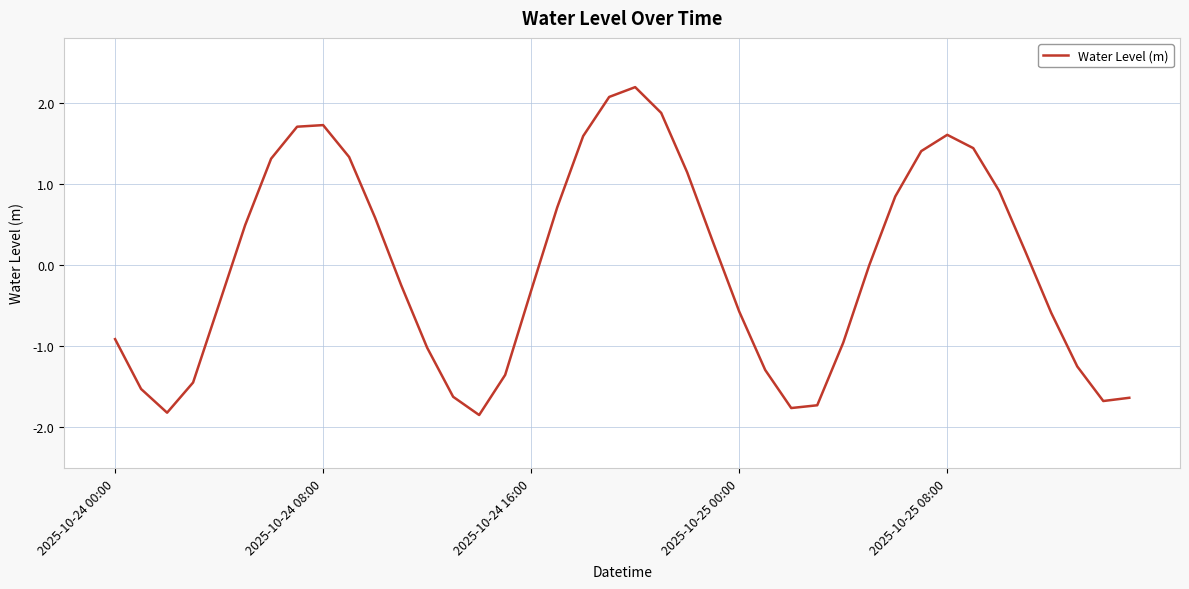

What is the minimum value shown in the chart?

-1.8